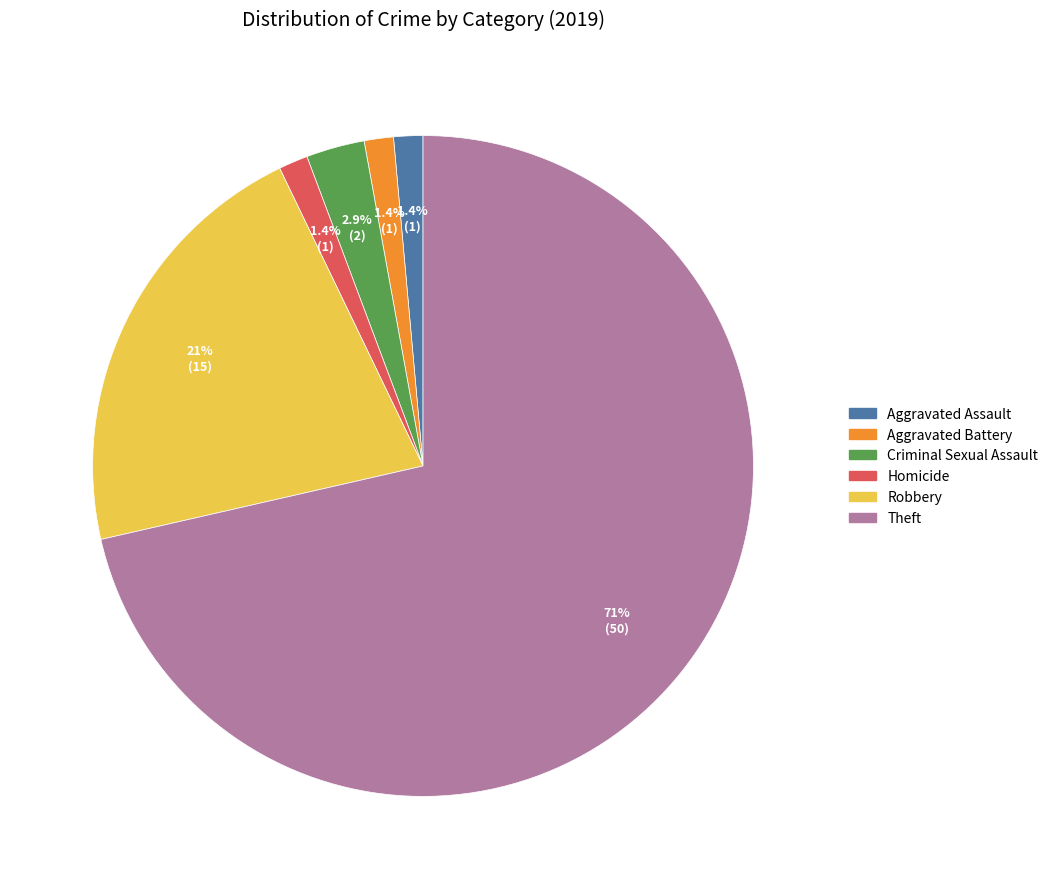

What is the largest slice in the pie chart?

Theft